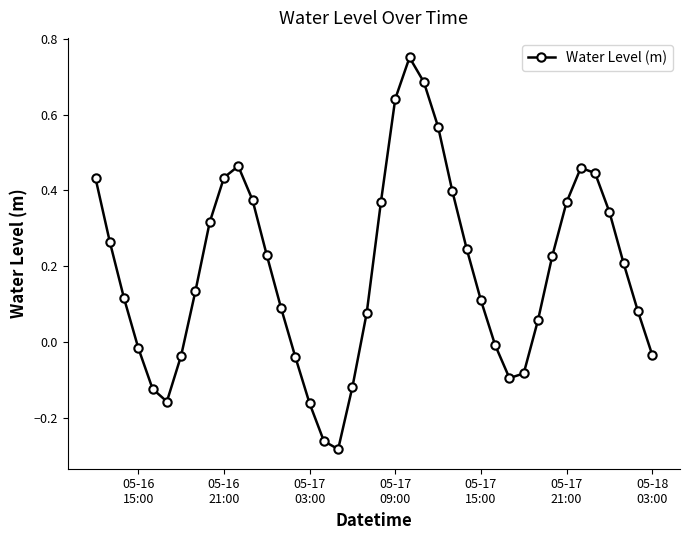

How many interior local peaks (higher than both neighbors) does the data have?

3